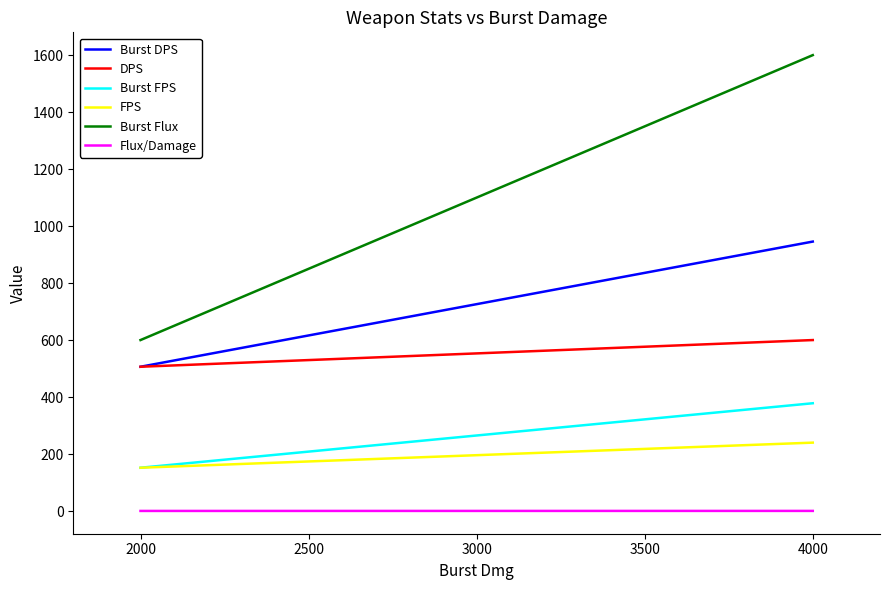

What are all the series names shown in the legend?

Burst DPS, DPS, Burst FPS, FPS, Burst Flux, Flux/Damage